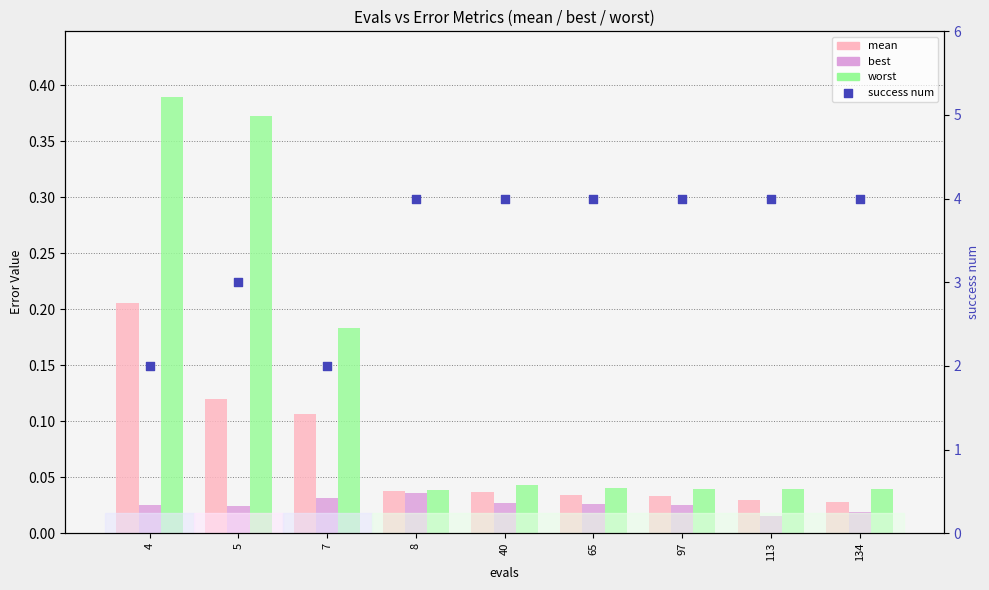

Which series contains the lowest Y value?

best